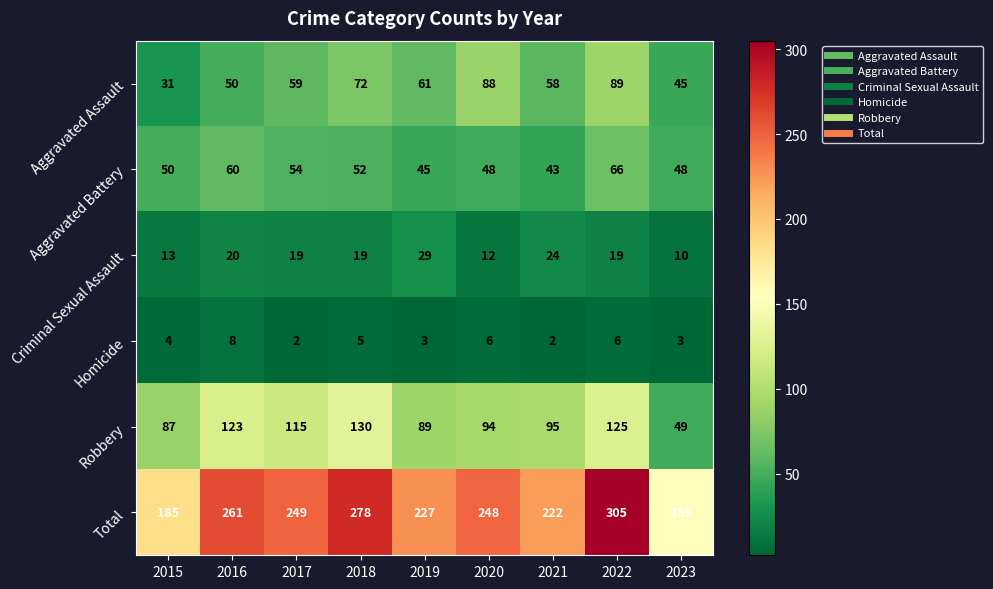

What is the approximate value of Robbery at 2016, to the nearest 10?

120